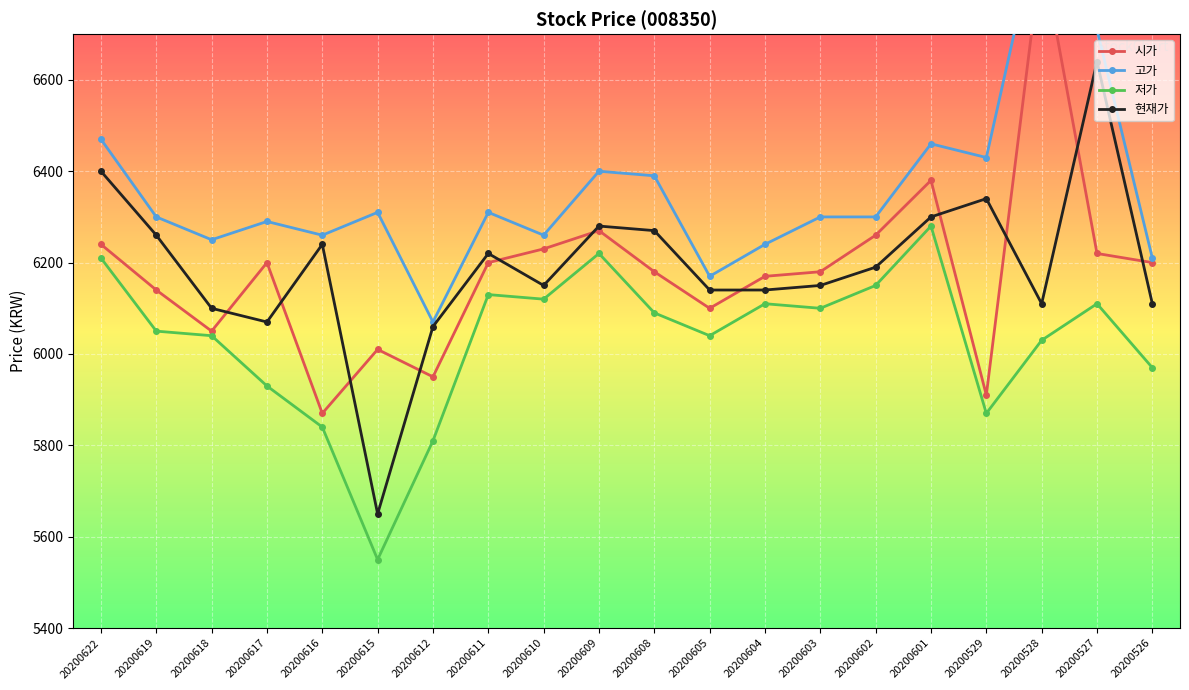

What is the minimum value shown in the chart?

5550